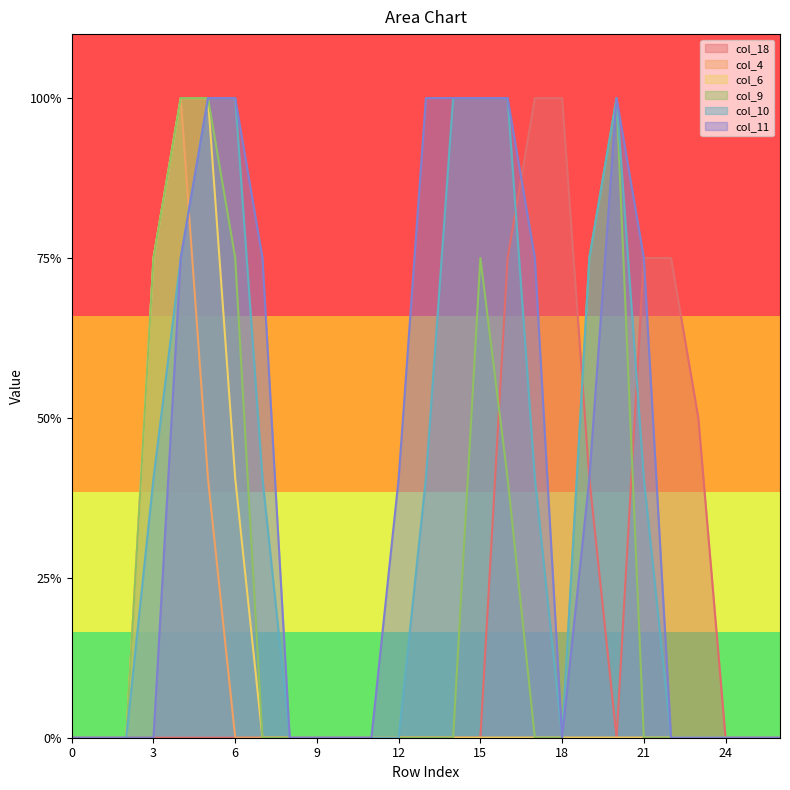

The col_10 series shows 0.0 at 24. True or false?

True